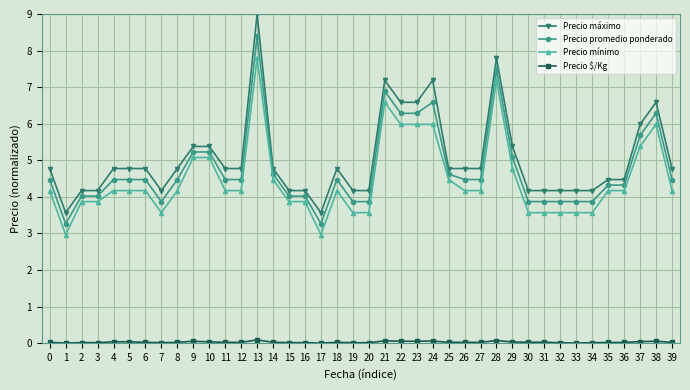

At which category is the sum across all series the highest?

13